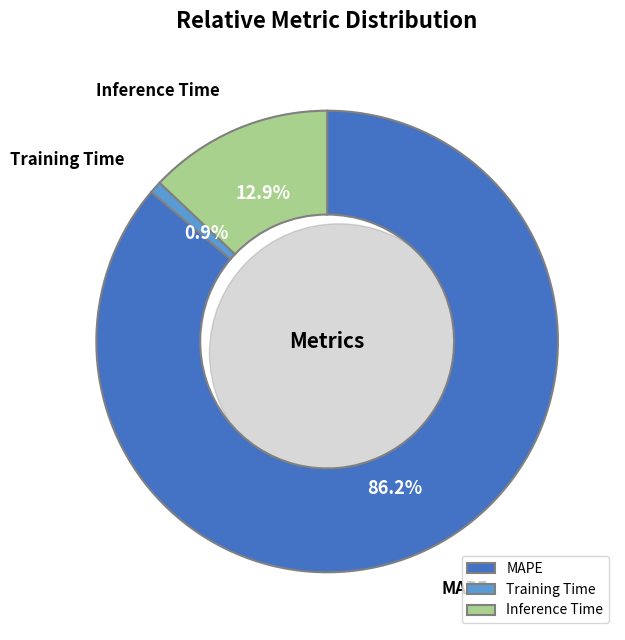

What percentage is the MAPE slice, to the nearest percent?

86%